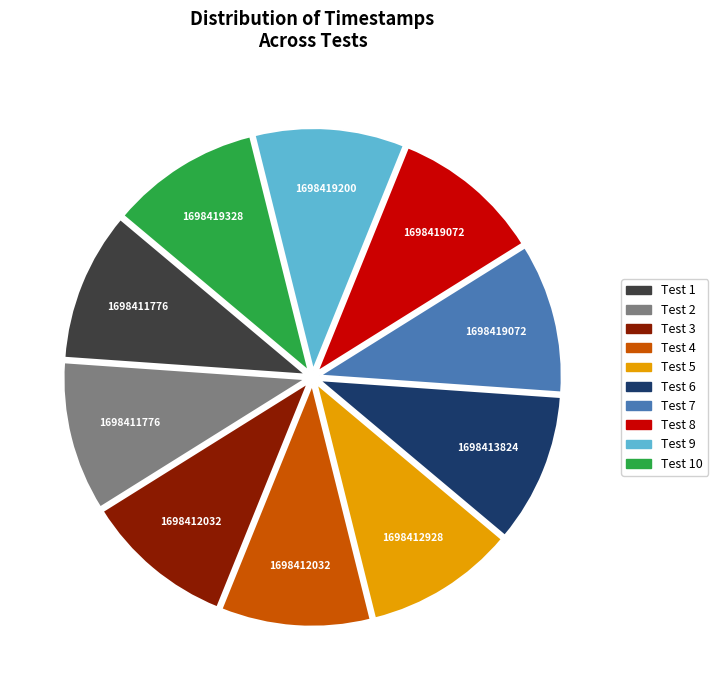

Does any single category account for the majority?

No